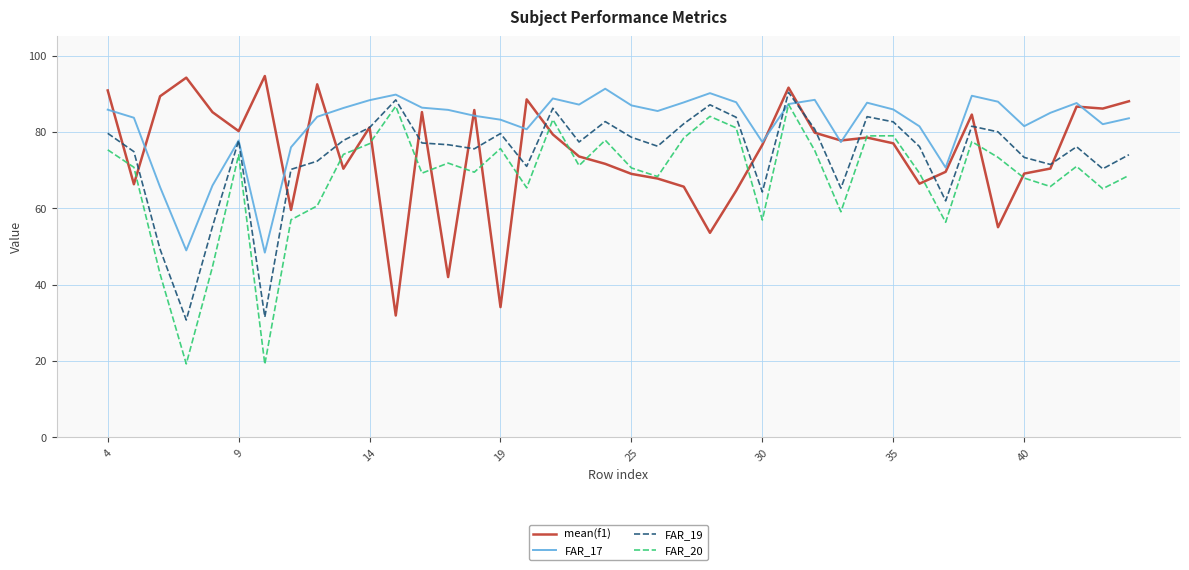

What is the highest value of the mean(f1) series?

94.6